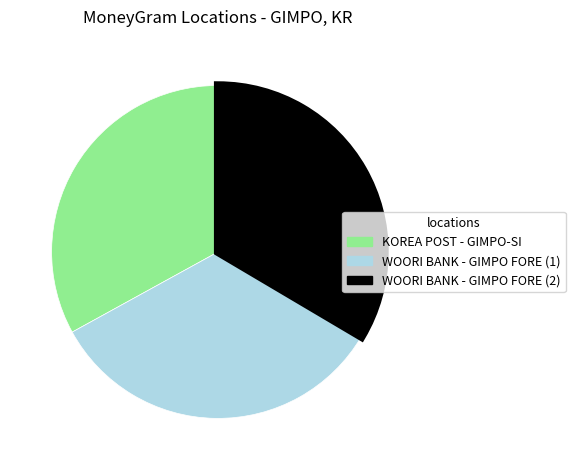

Is there any slice that represents more than half of the pie?

No